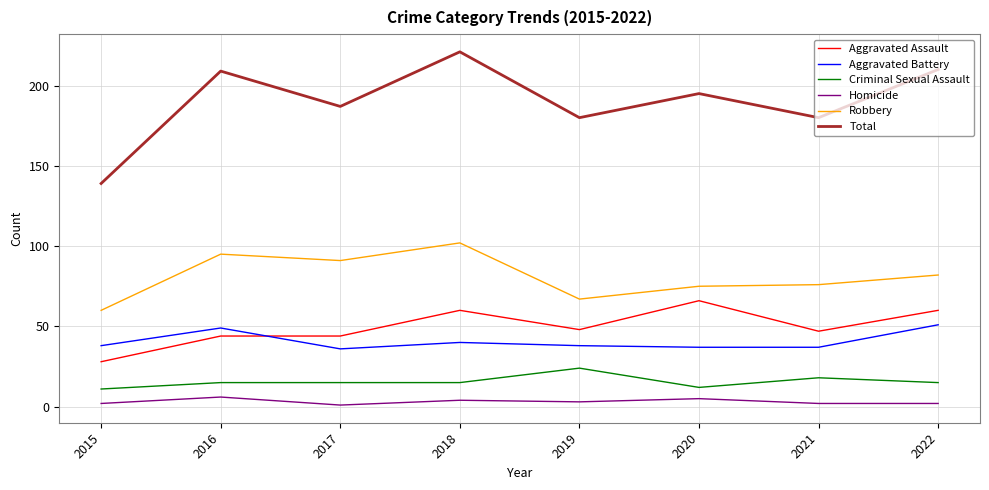

In Robbery, how many points are higher than both neighbors (excluding endpoints)?

2